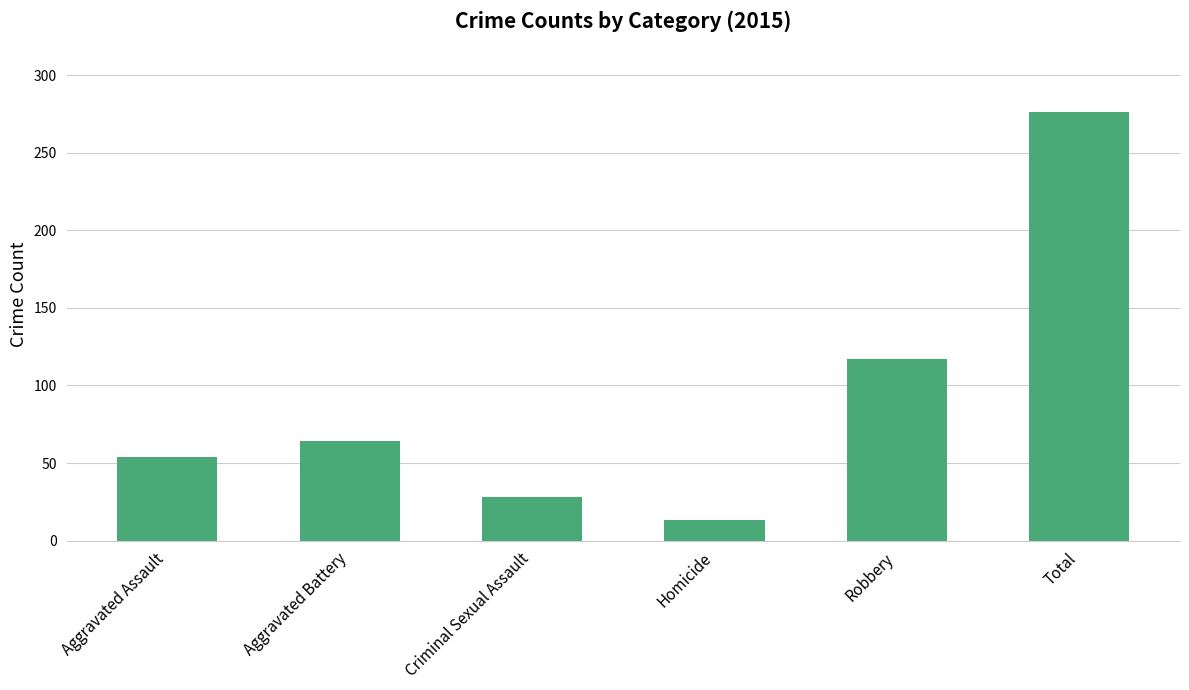

Reading right to left, list all the values displayed in this chart.

Total=276	Robbery=117	Homicide=13	Criminal Sexual Assault=28	Aggravated Battery=64	Aggravated Assault=54